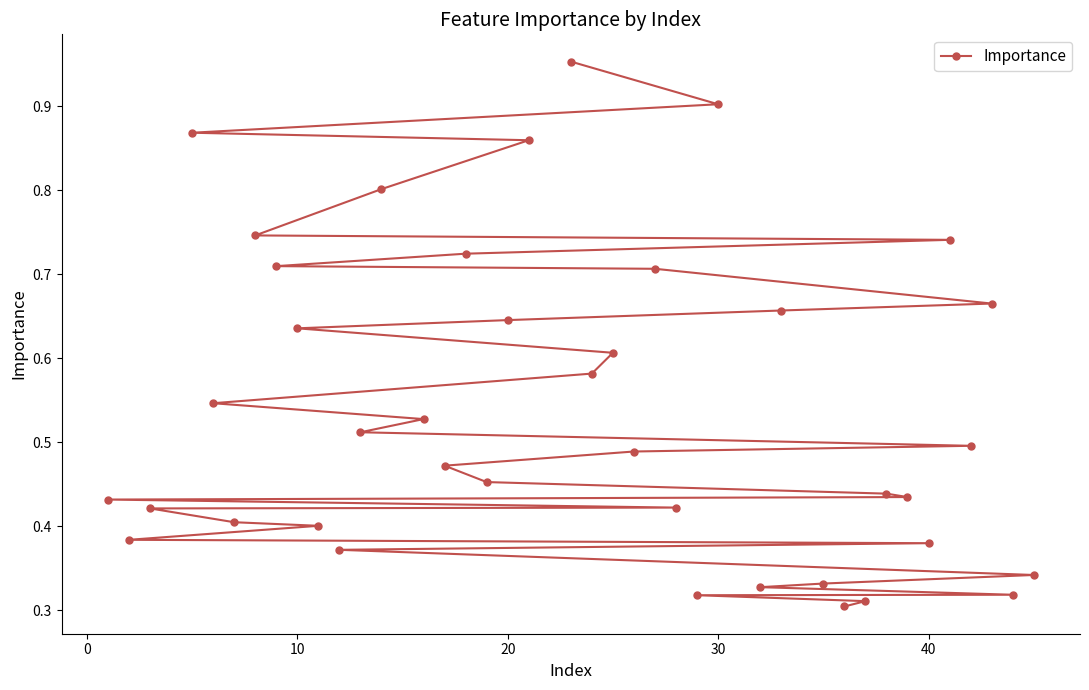

The chart shows a value of 0.9 at 30. True or false?

True